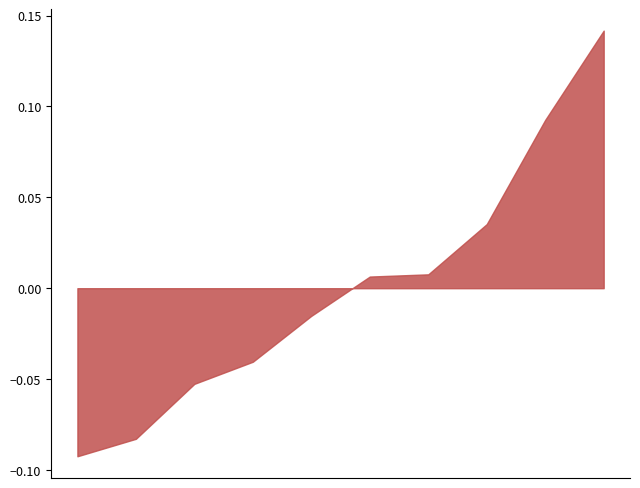

Rank the categories by value from lowest to highest.

sCs->sCs, FAPs->sCs, sCs->FAPs, sCs->M2, sCs->ECs, sCs->M1, FAPs->FAPs, FAPs->M2, FAPs->ECs, FAPs->M1